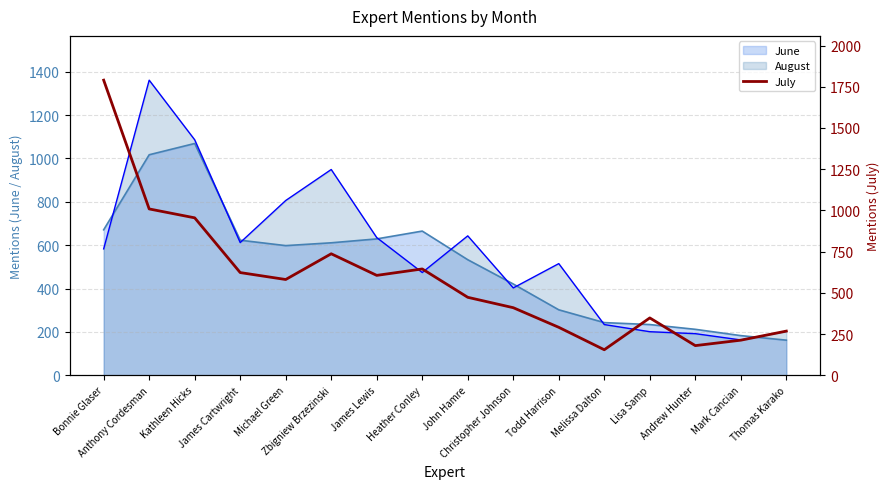

What is the label of the 7th point from the right?

Christopher Johnson